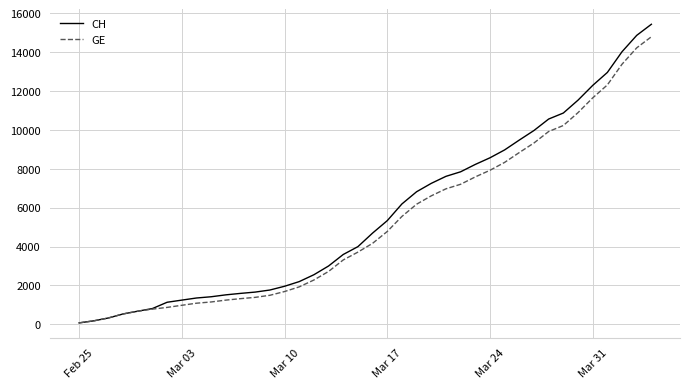

What is the greatest value displayed?

15433